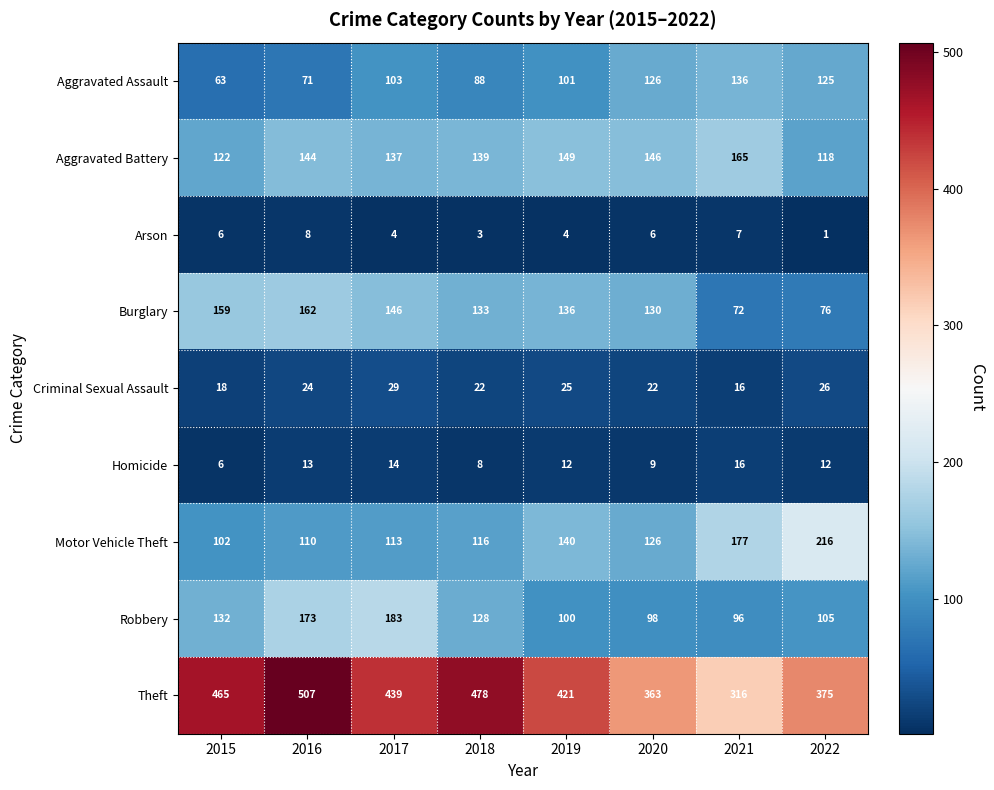

How many series are shown in this chart?

9